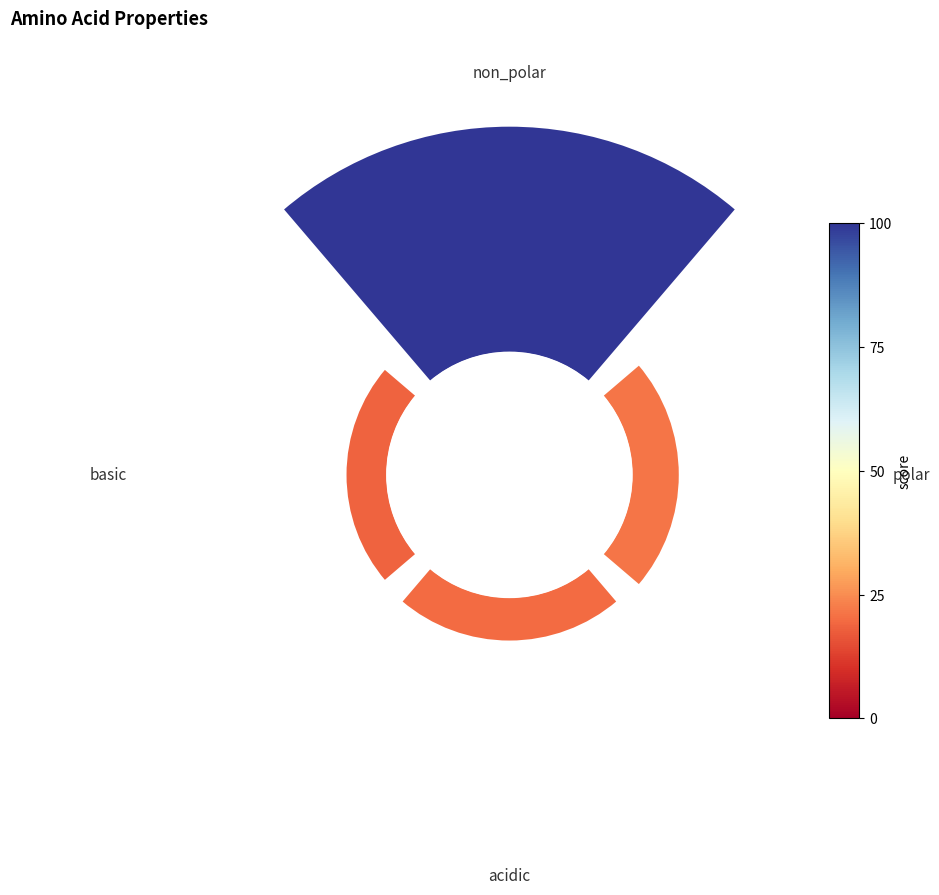

What portion of the pie excludes acidic?

87.7%